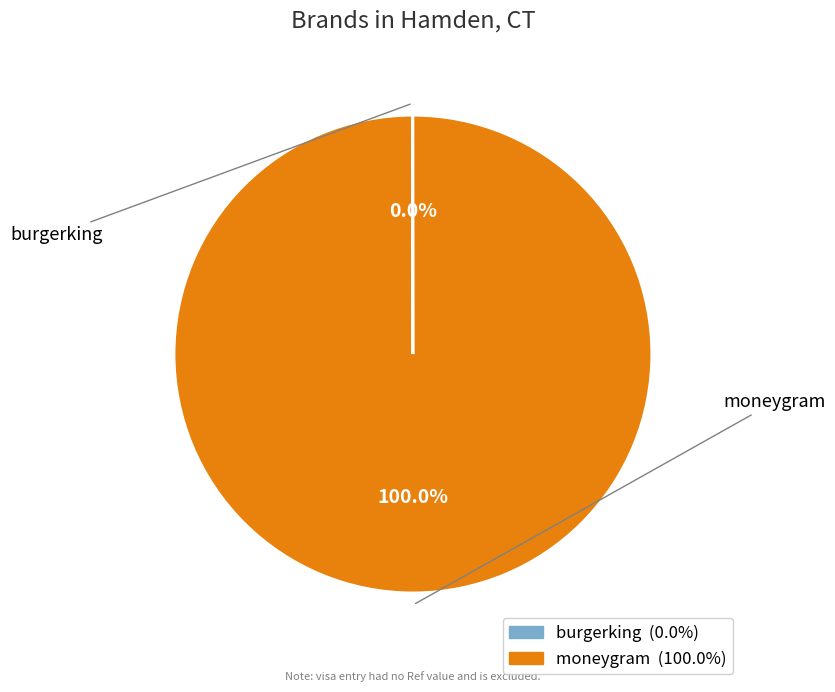

Is there any slice that represents more than half of the pie?

Yes